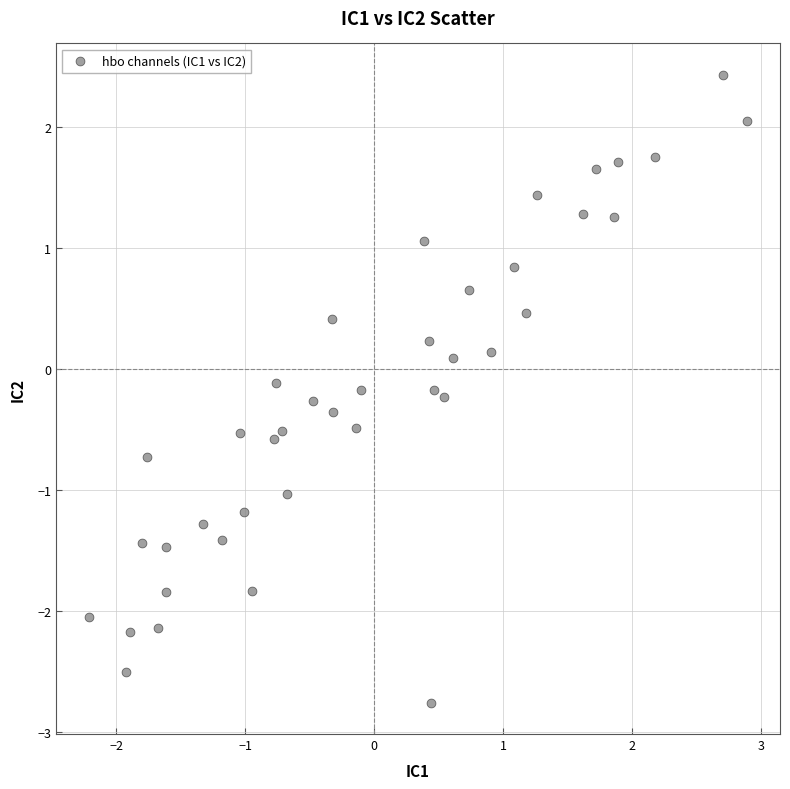

What is the range of Y values (max minus min)?

5.2